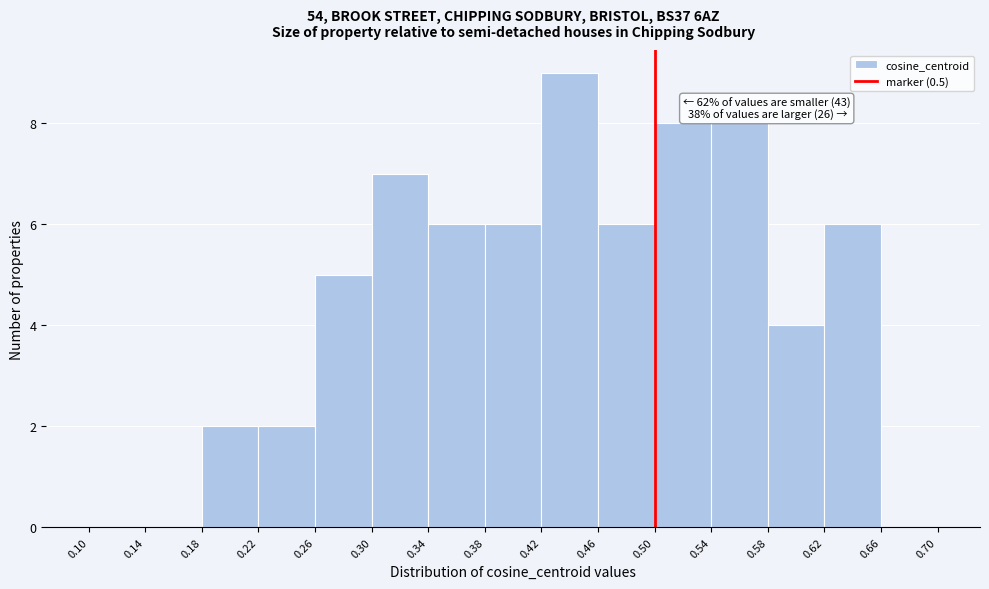

Which range on the x-axis has the tallest bar?

0.42 to 0.46